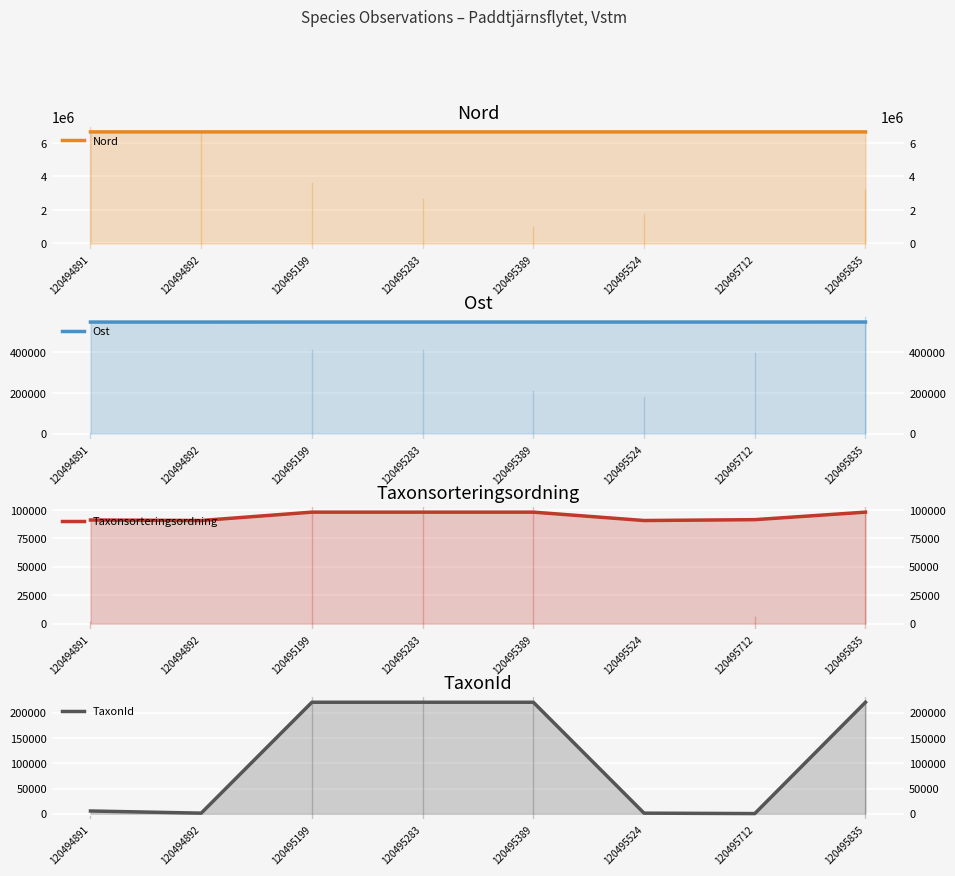

Reading right to left, transcribe all the data shown in this chart.

Nord: 120495835=6664954	120495712=6664898	120495524=6664931	120495389=6664919	120495283=6664945	120495199=6664960	120494892=6665008	120494891=6665013
Ost: 120495835=549086	120495712=549042	120495524=548987	120495389=548995	120495283=549045	120495199=549045	120494892=548935	120494891=548942
Taxonsorteringsordning: 120495835=98050	120495712=91435	120495524=90679	120495389=98050	120495283=98050	120495199=98050	120494892=90679	120494891=91138
TaxonId: 120495835=220787	120495712=366	120495524=1202	120495389=220787	120495283=220787	120495199=220787	120494892=1202	120494891=5467